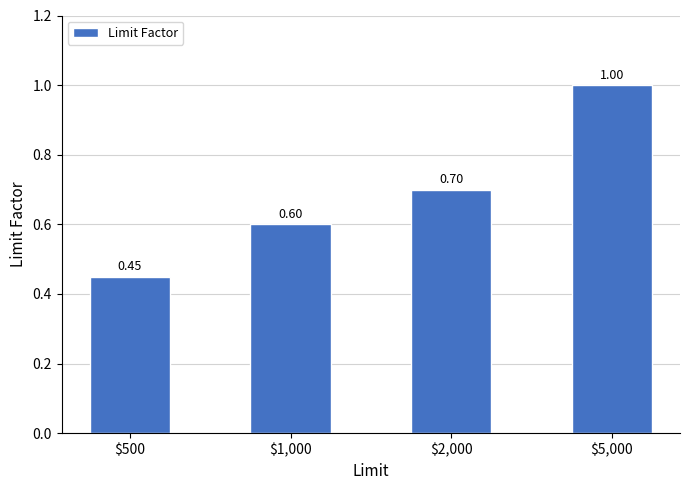

How many bars are there in total?

4